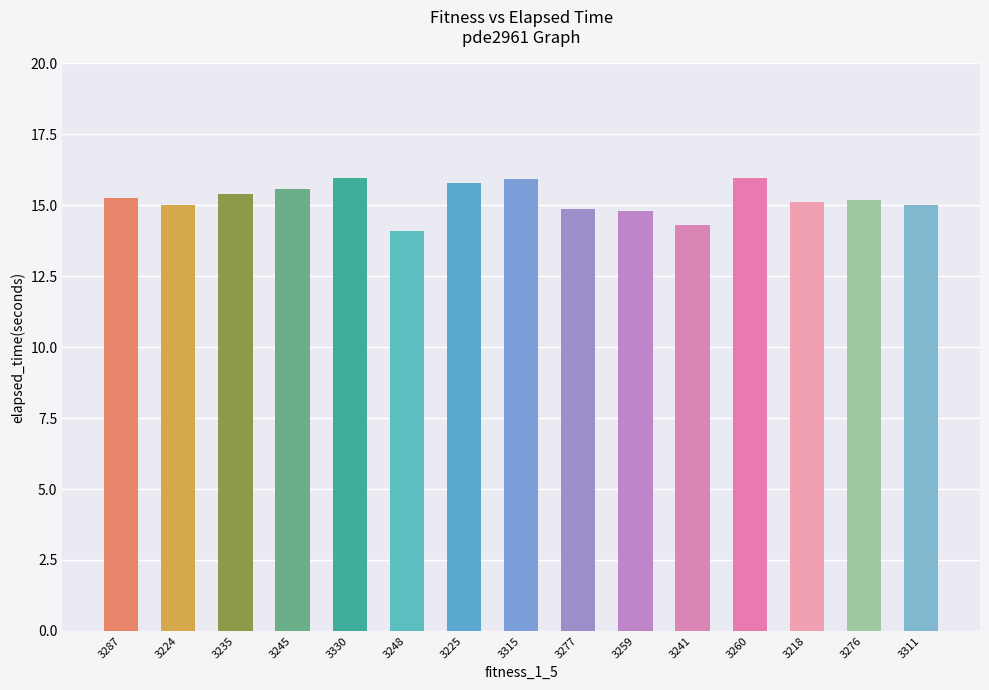

Reading right to left, extract all data points from this chart.

3311=15.0	3276=15.2	3218=15.1	3260=16.0	3241=14.3	3259=14.8	3277=14.9	3315=15.9	3225=15.8	3248=14.1	3330=16.0	3245=15.6	3235=15.4	3224=15.0	3287=15.2